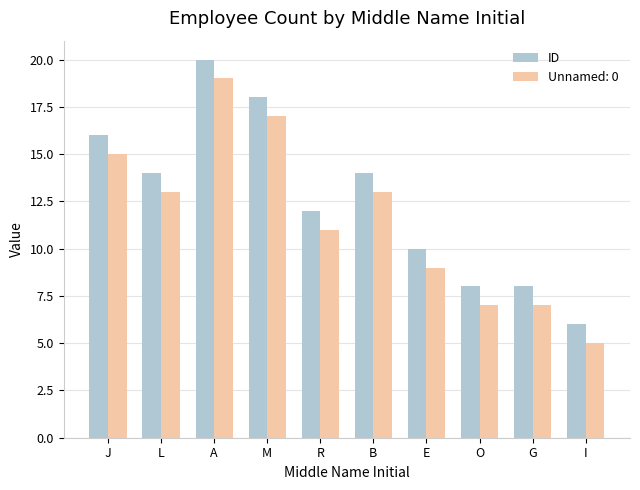

How many categories are shown in the chart?

10